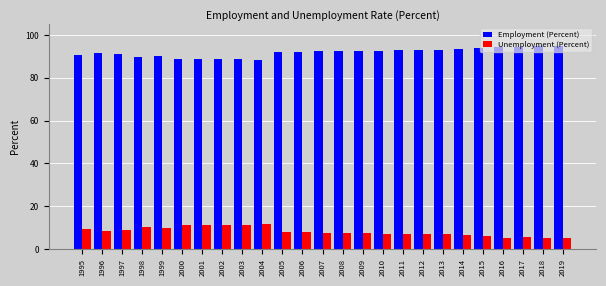

Rank the series by their average value, from lowest to highest.

Unemployment (Percent), Employment (Percent)